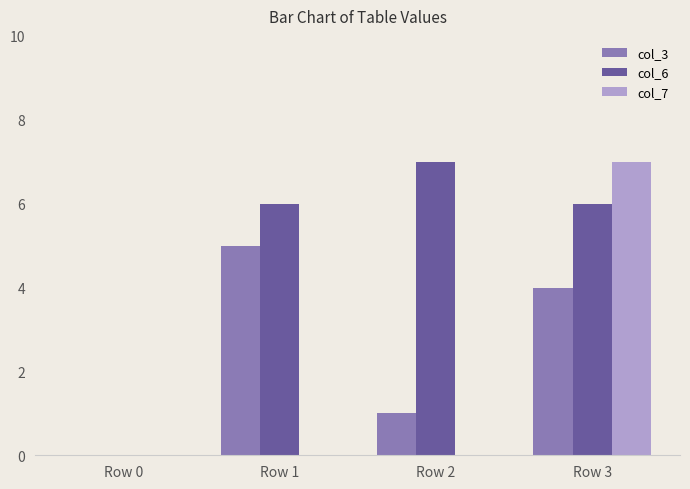

What is the maximum value shown in the chart?

7